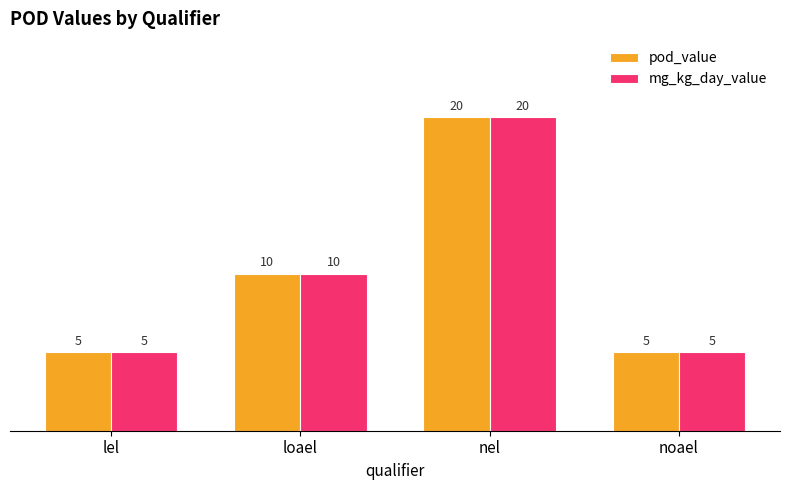

Reading left to right, extract all data points from this chart.

pod_value: lel=5	loael=10	nel=20	noael=5
mg_kg_day_value: lel=5	loael=10	nel=20	noael=5